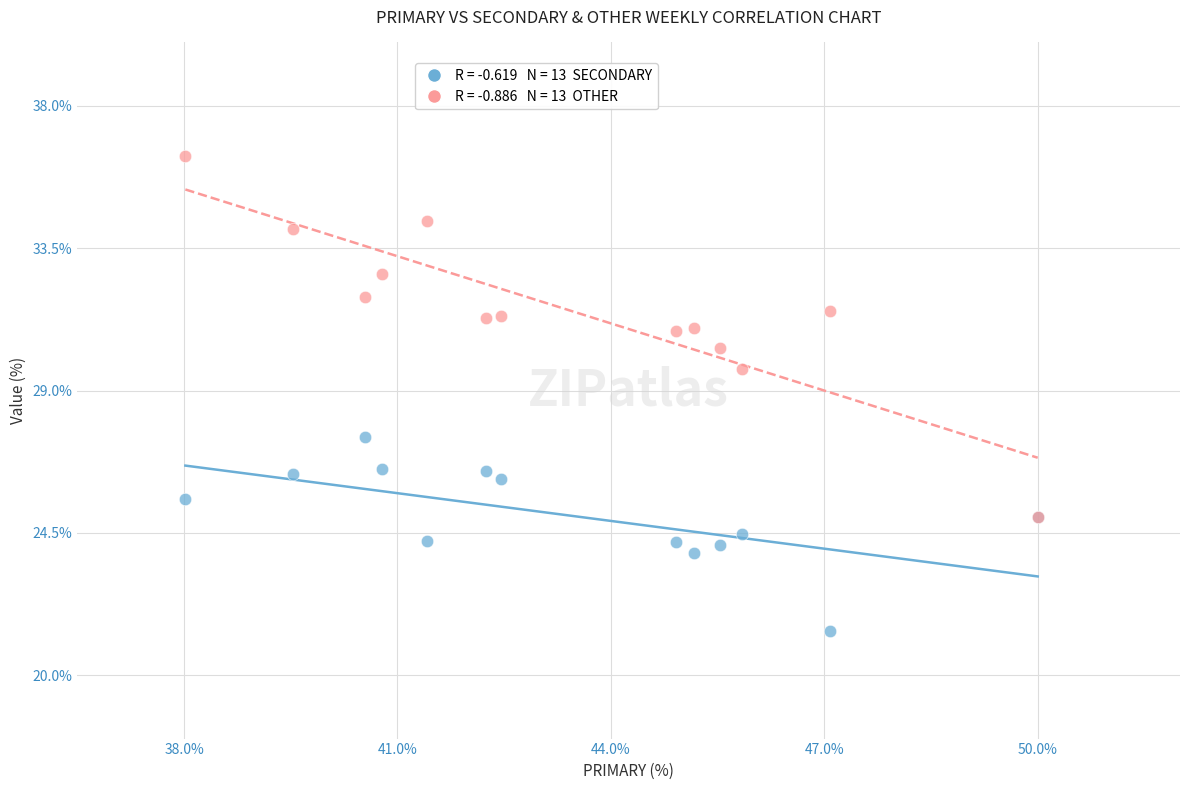

Across all series, what Y value is closest to 28?

27.5